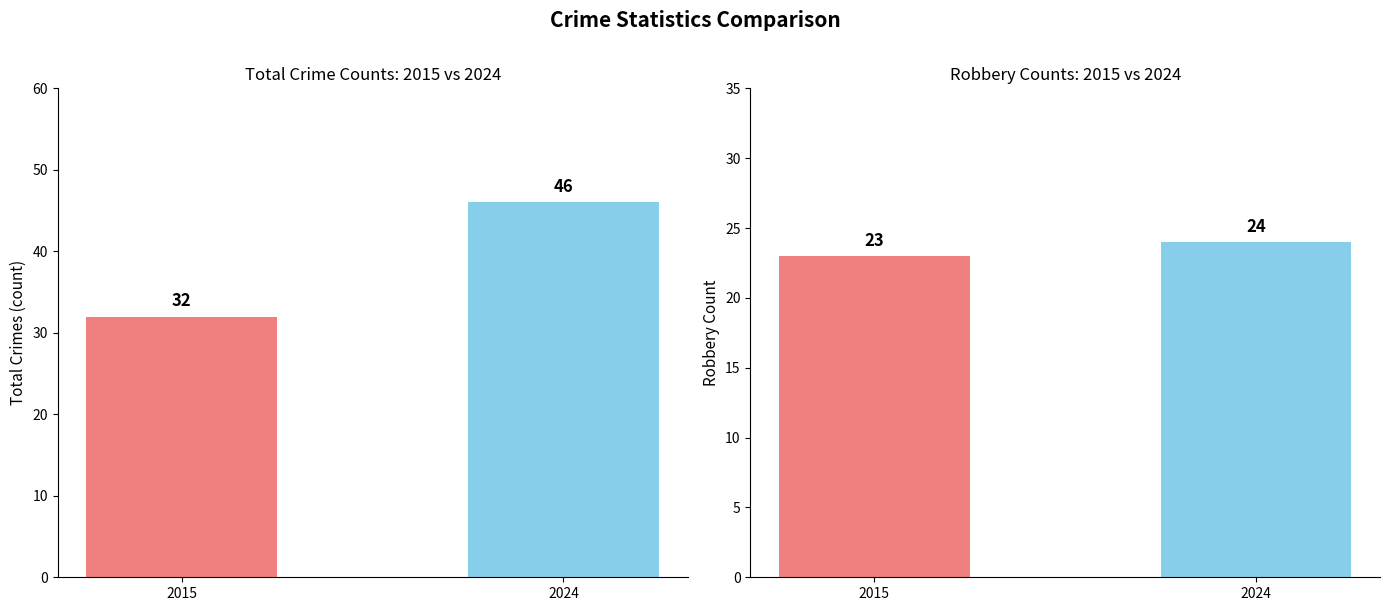

Which series has the largest total across all categories?

Total Crimes